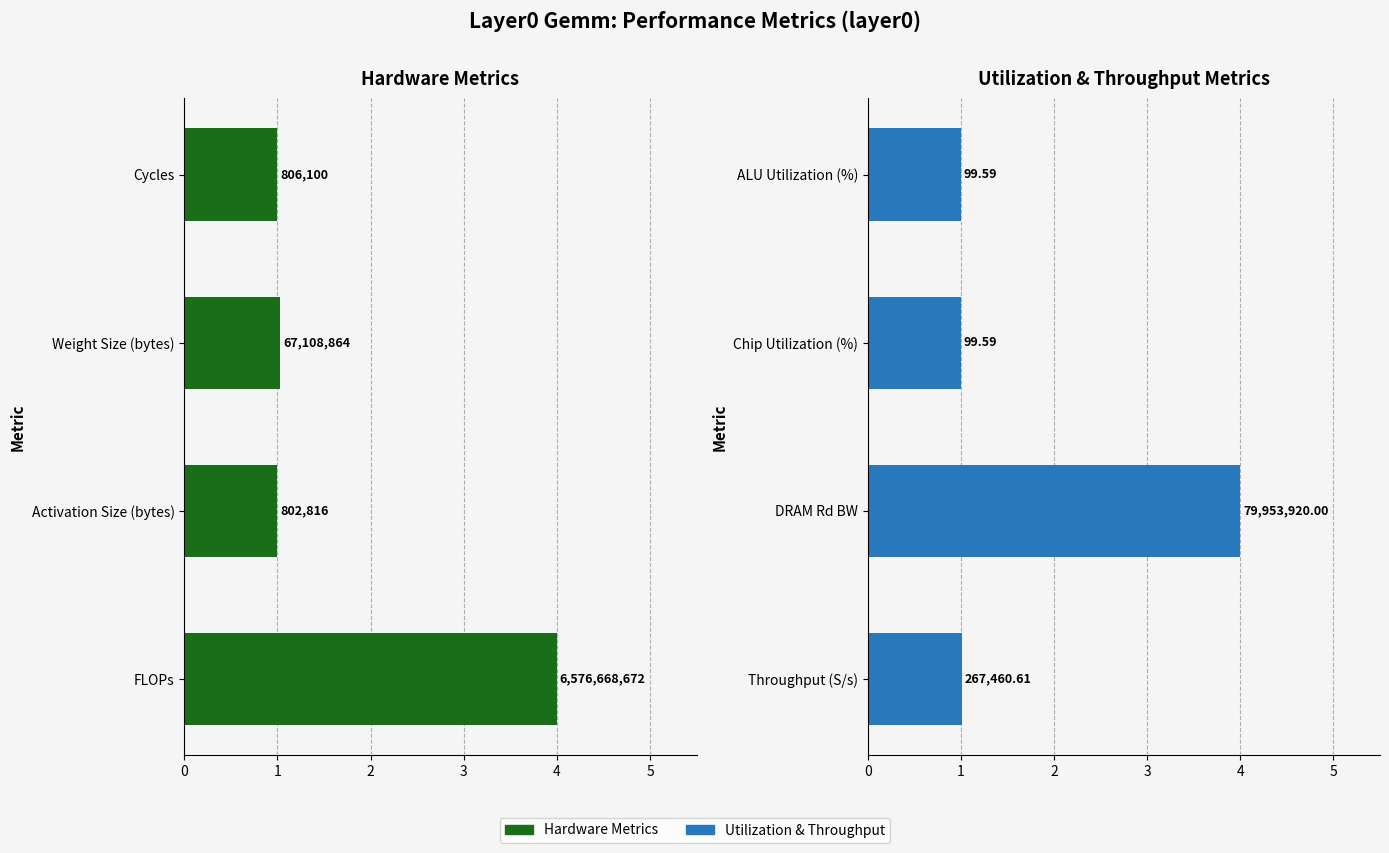

Are the bars grouped side by side (vs. stacked)?

Yes